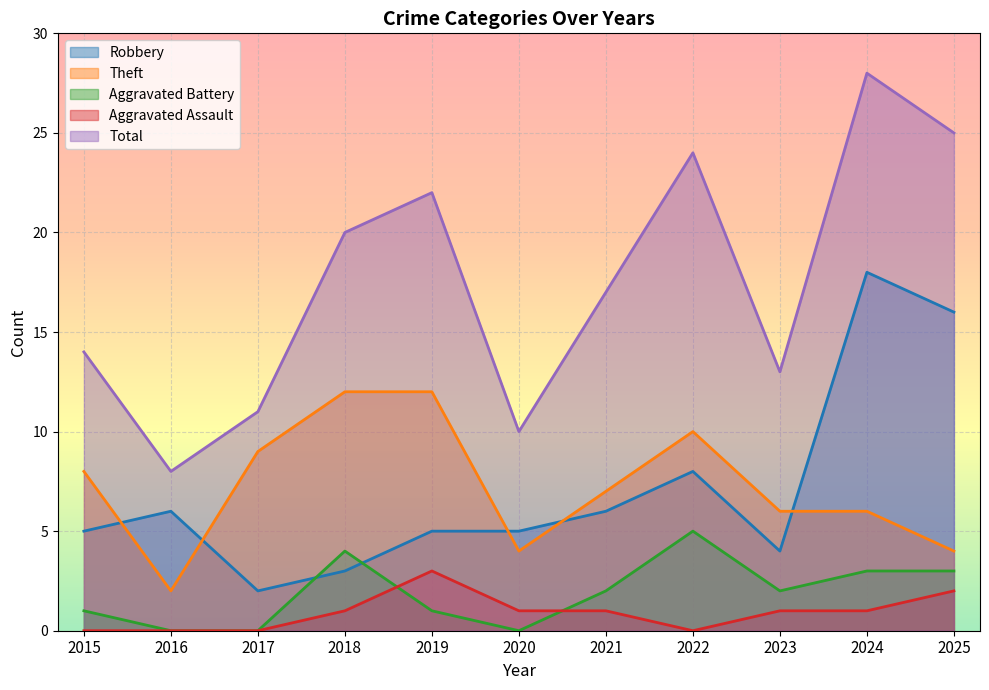

Which category has the highest value in the Aggravated Battery series?

2022